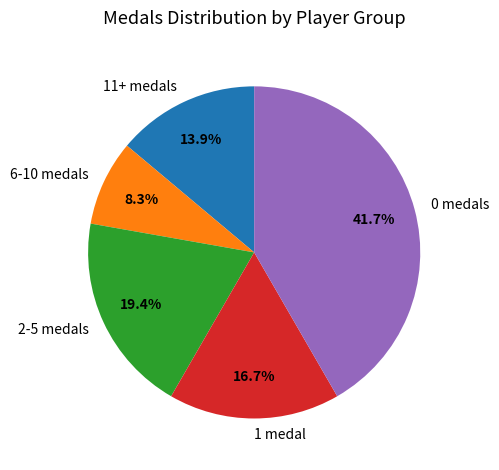

Is there a majority slice in this chart?

No